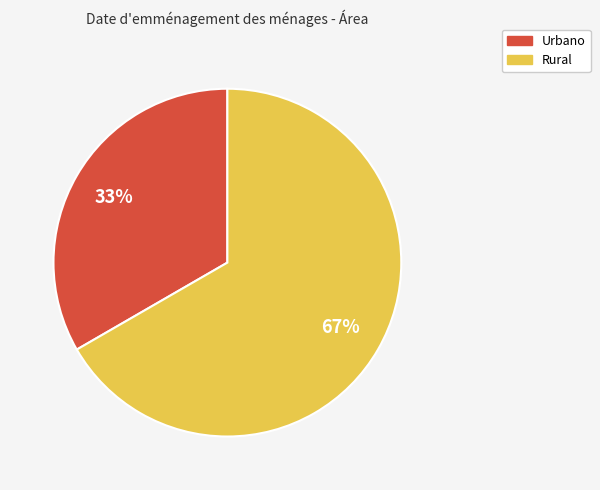

Is there any slice that represents more than half of the pie?

Yes